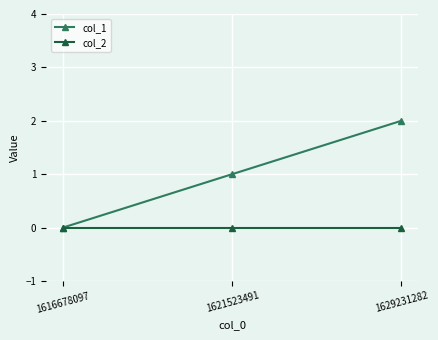

How many categories are shown in the chart?

3